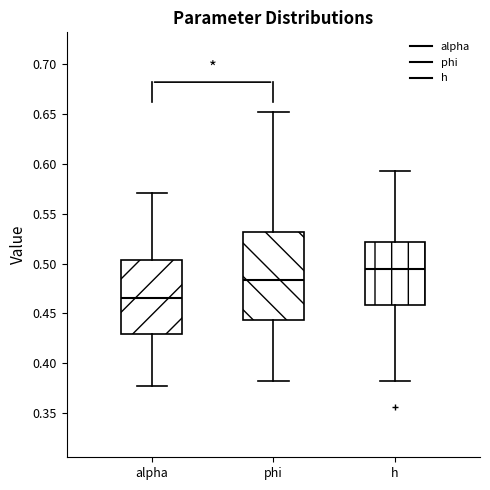

Reading left to right, transcribe this box plot: for each box, give where its median line is, the range the box spans, and where its two whiskers end, as read against the y-axis. The values are not printed on the chart, so give them approximately, as read against the axis.

alpha: median 0.465, box 0.430 to 0.505, whiskers 0.375 to 0.570
phi: median 0.485, box 0.445 to 0.530, whiskers 0.380 to 0.650
h: median 0.495, box 0.460 to 0.520, whiskers 0.380 to 0.595